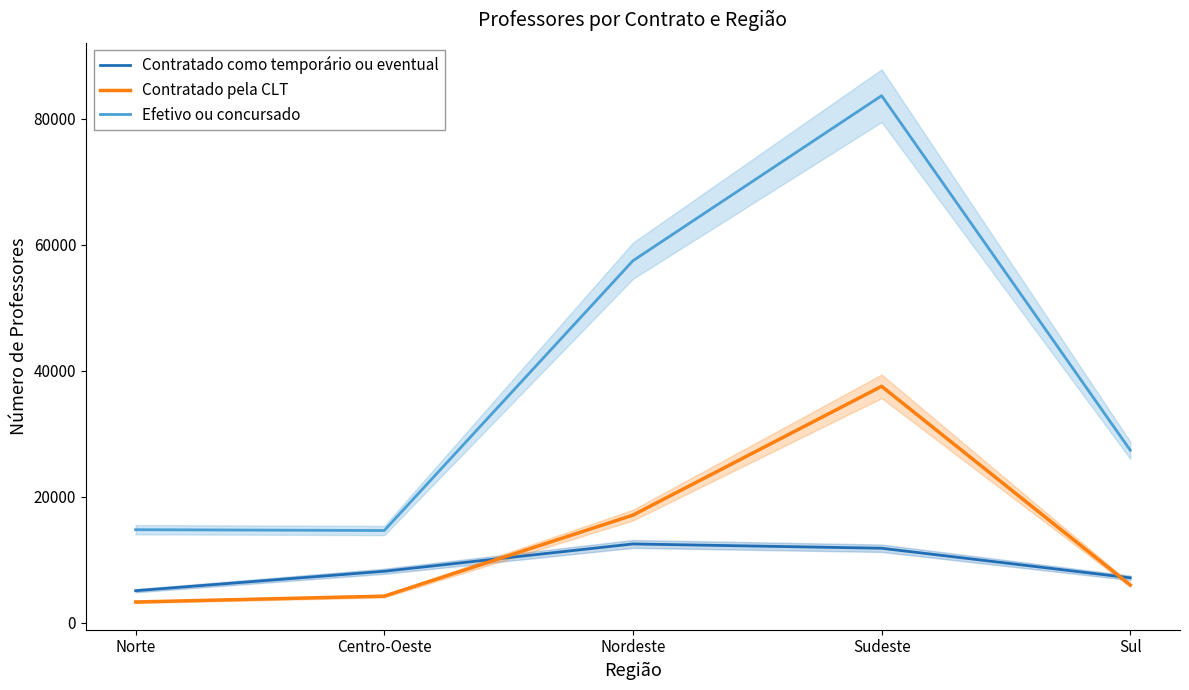

At which category is the sum across all series the highest?

Sudeste